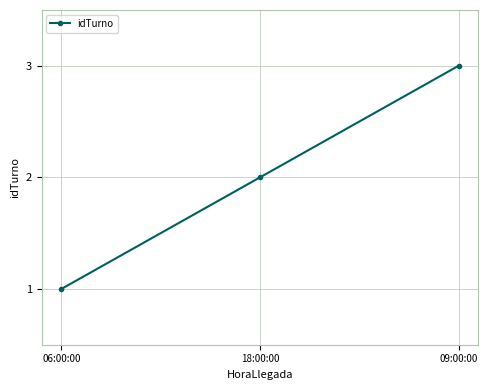

What is the smallest value displayed?

1